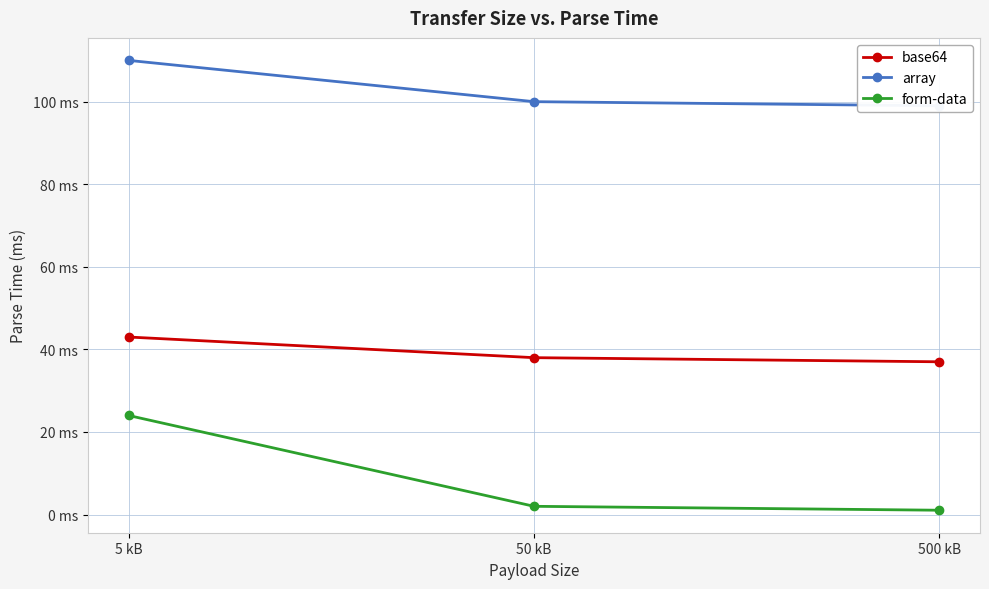

The value of base64 at 500 kB is 63.1. True or false?

False